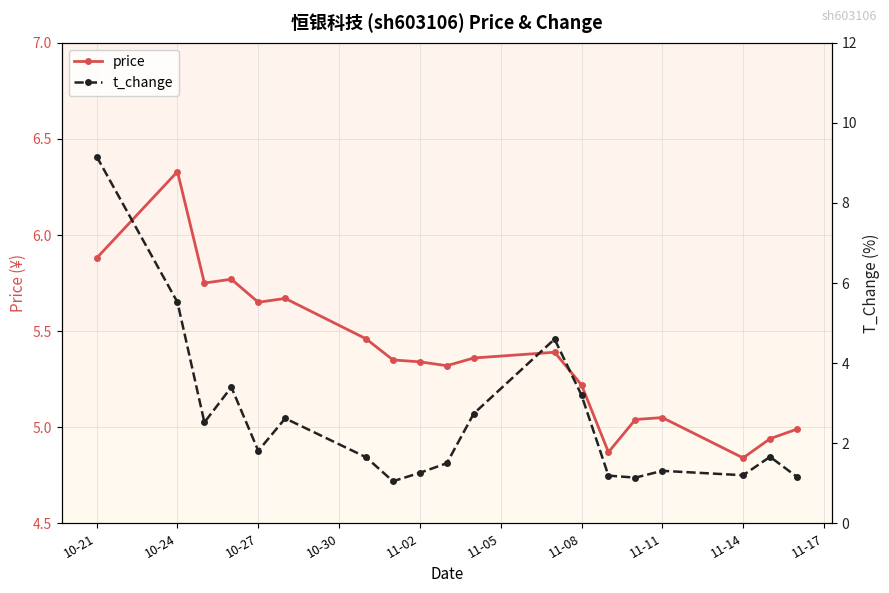

Where do price and t_change first cross each other?

10-21 and 10-24